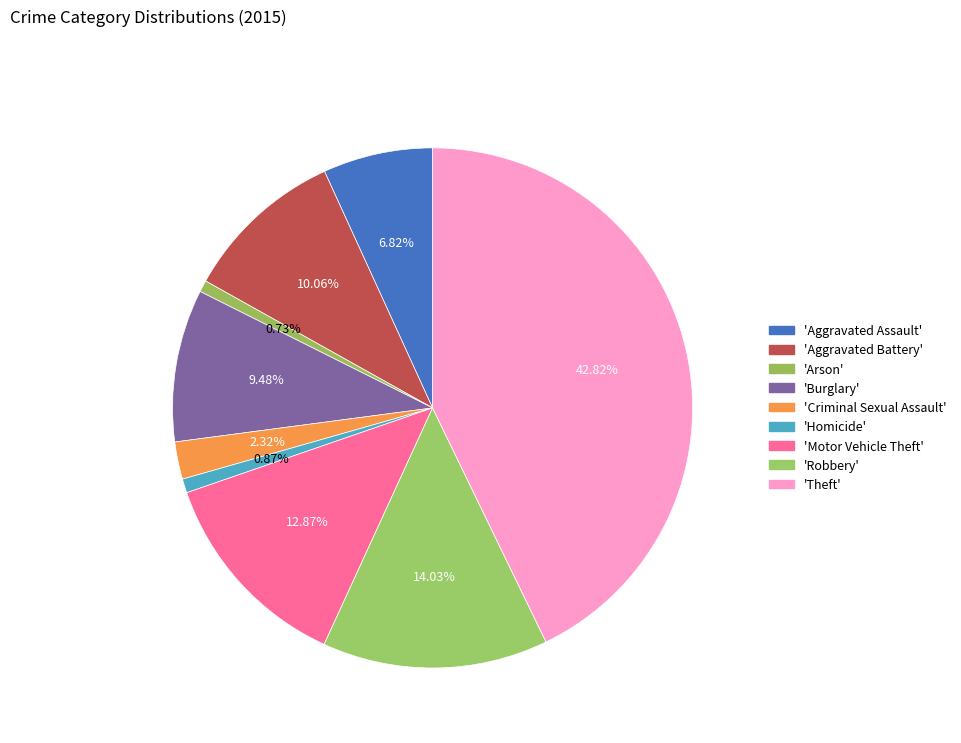

How many slices are in this pie chart?

9